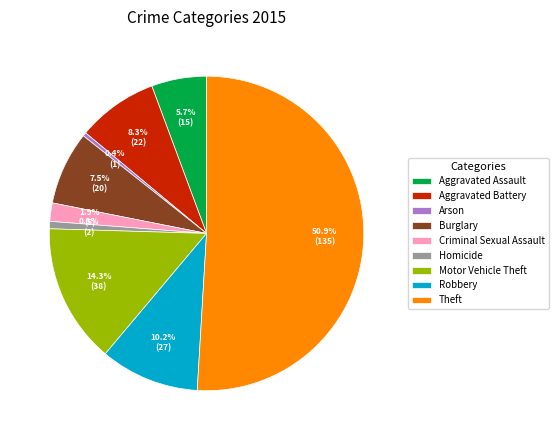

To the nearest percent, what portion does Aggravated Battery represent?

8%